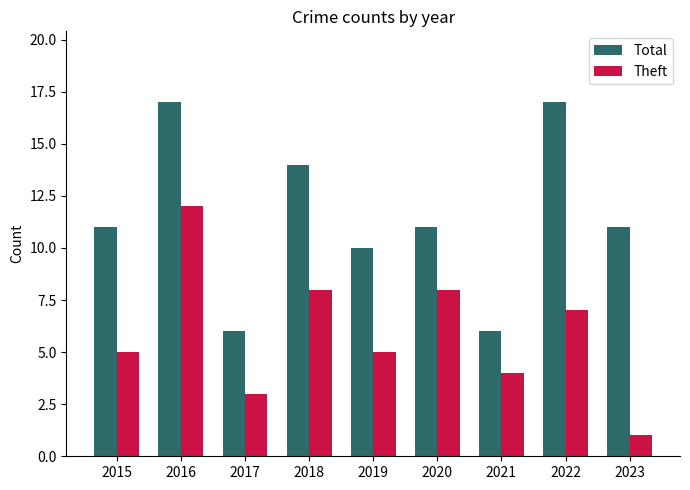

Reading left to right, extract all data points from this chart.

Total: 11	17	6	14	10	11	6	17	11
Theft: 5	12	3	8	5	8	4	7	1